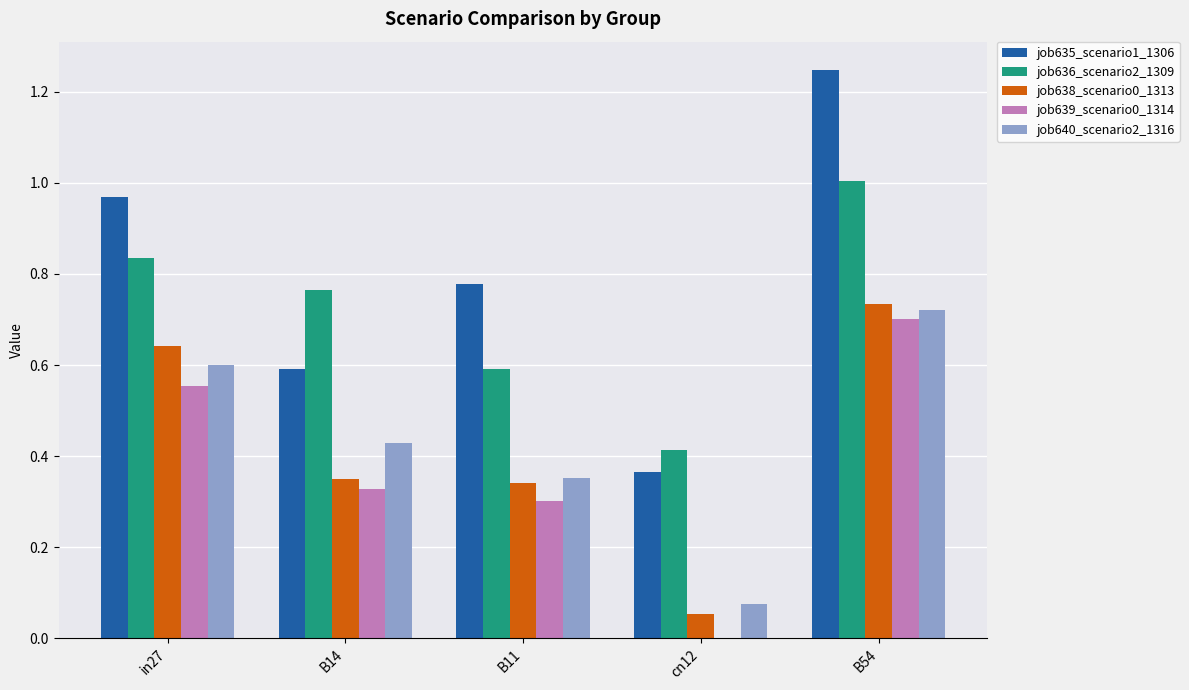

What is the sum of all job639_scenario0_1314 values?

1.9